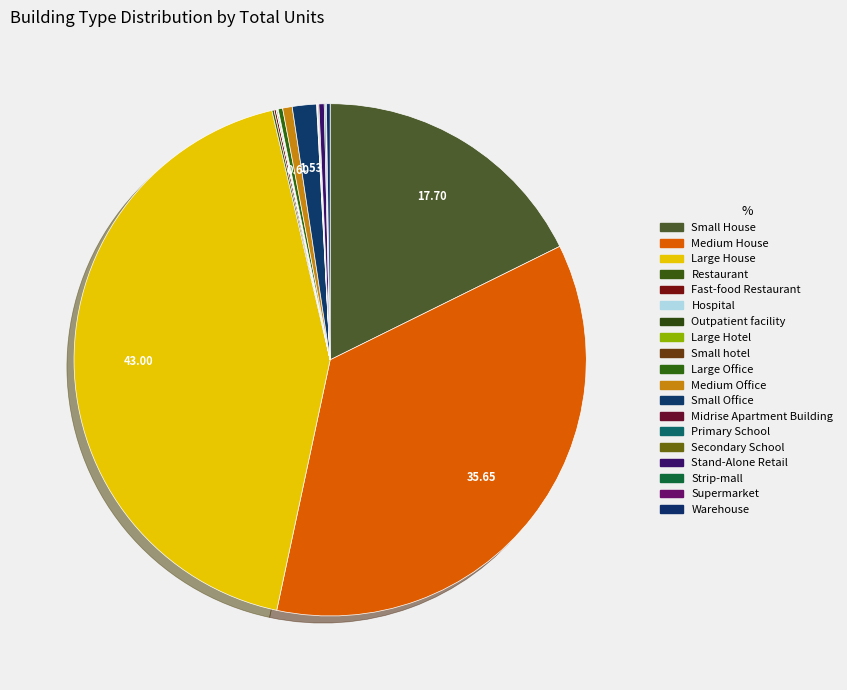

Which category has the smallest portion of the pie?

Large Hotel